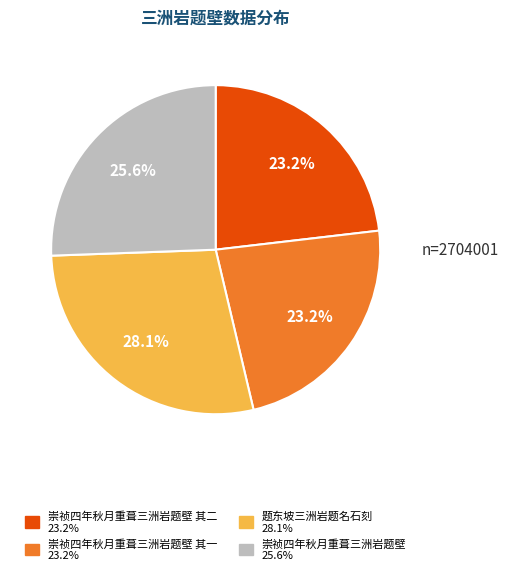

Does any single category account for the majority?

No